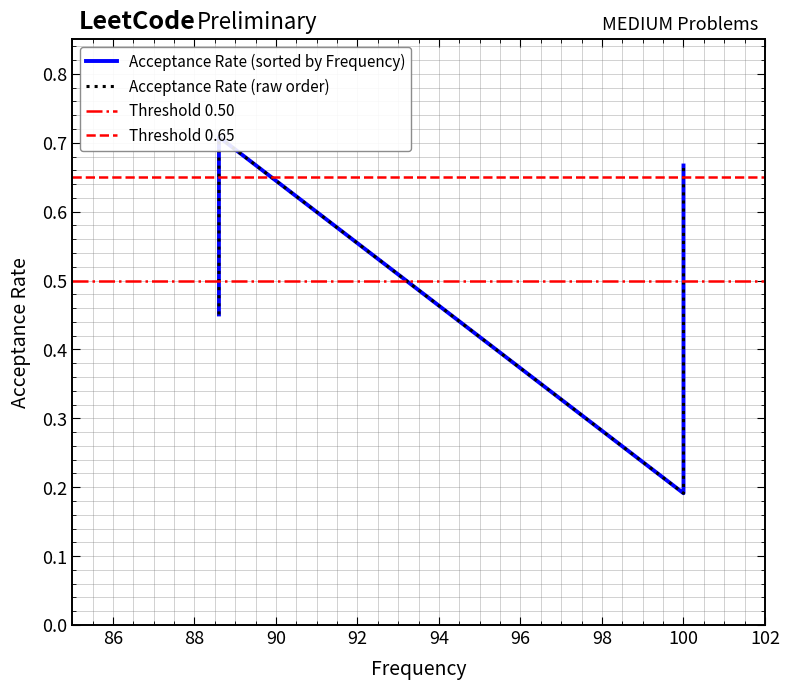

Does the chart display data point markers on the line(s)?

No